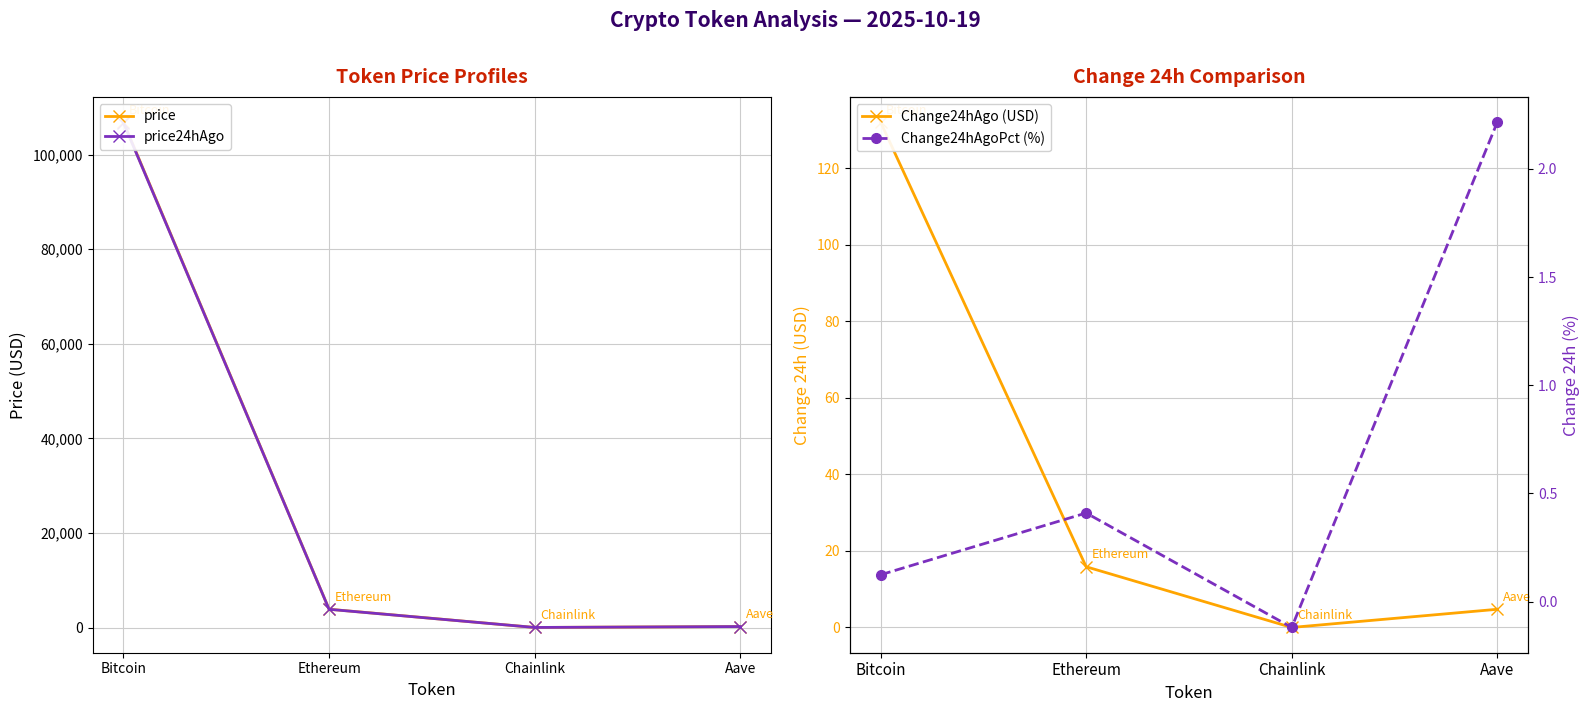

The Change24hAgoPct (%) series shows -0.0 at Chainlink. True or false?

False